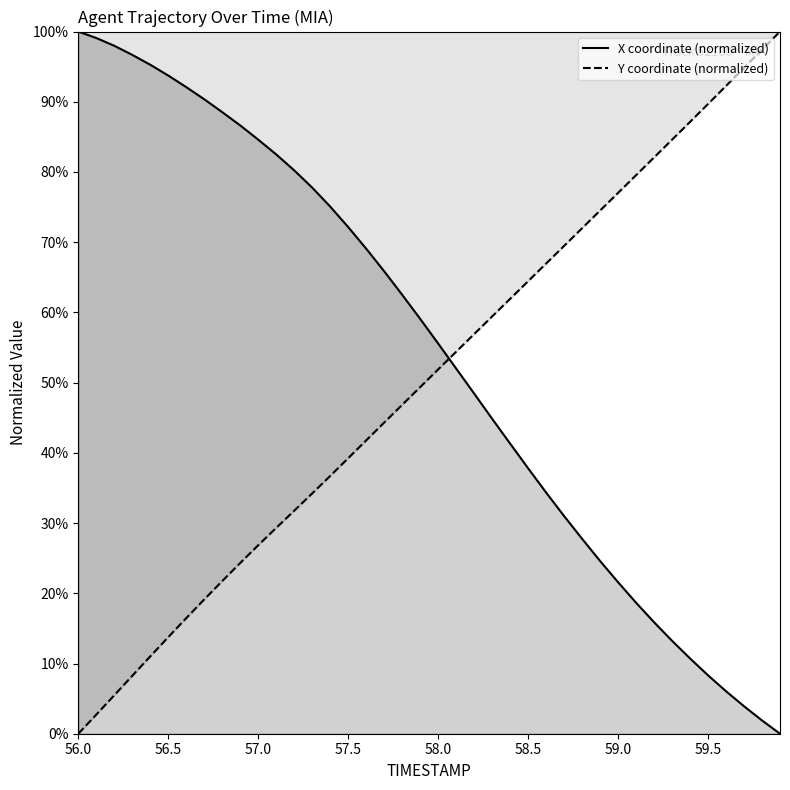

Which series has the largest total across all categories?

X coordinate (normalized)